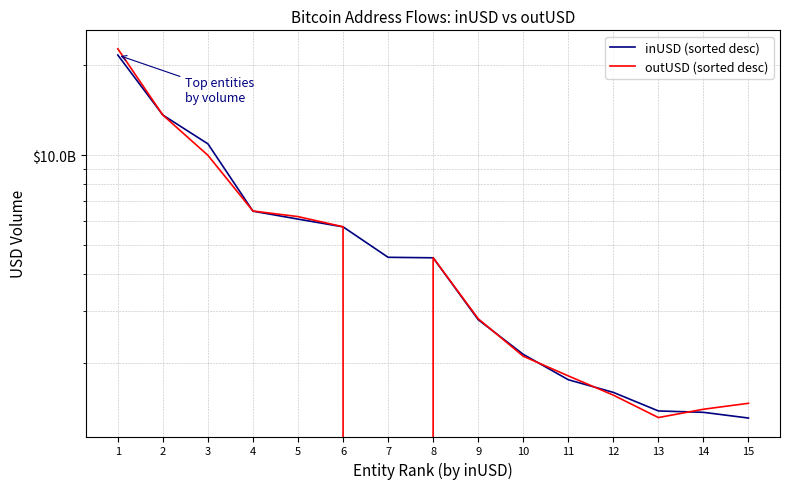

At which category does the chart reach its peak across all series?

1